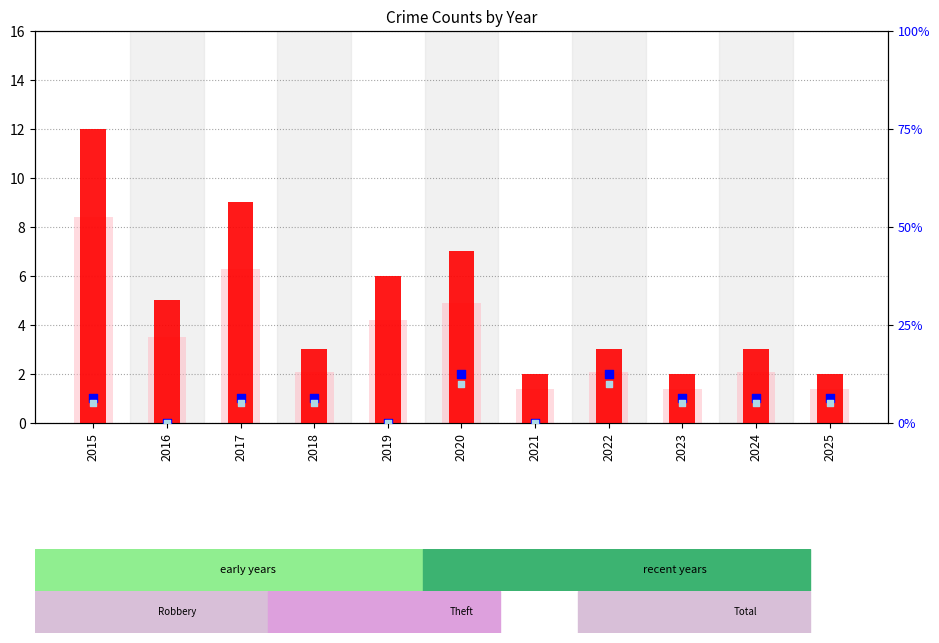

Which series has the largest total across all categories?

percentile rank within the sample